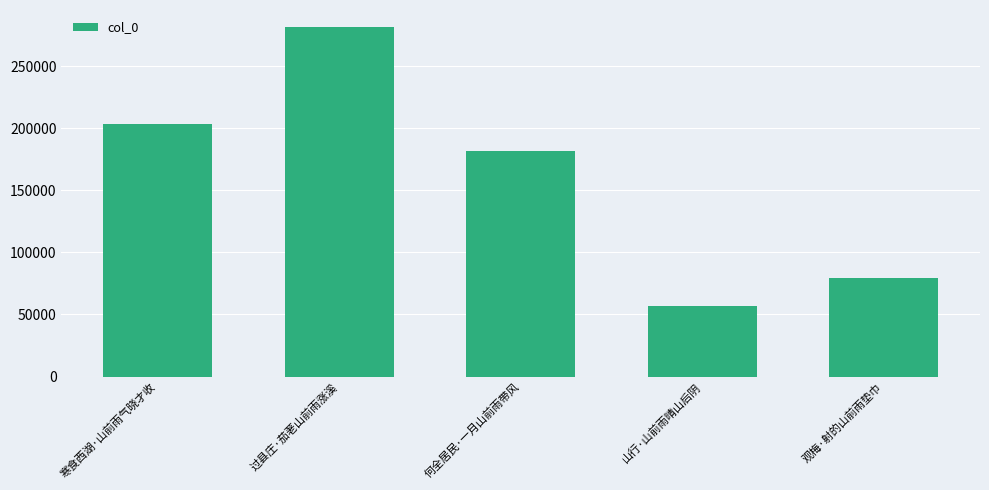

Reading left to right, list all the values displayed in this chart.

203296	281094	181832	56983	79753